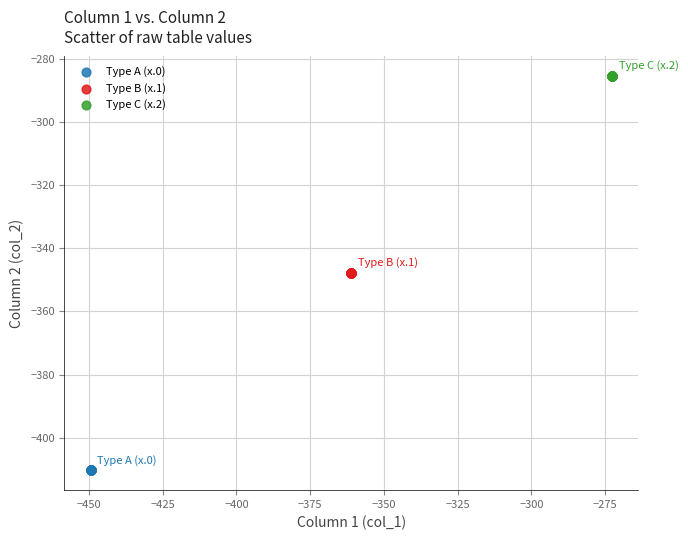

Which series reaches the maximum Y coordinate?

Type C (x.2)